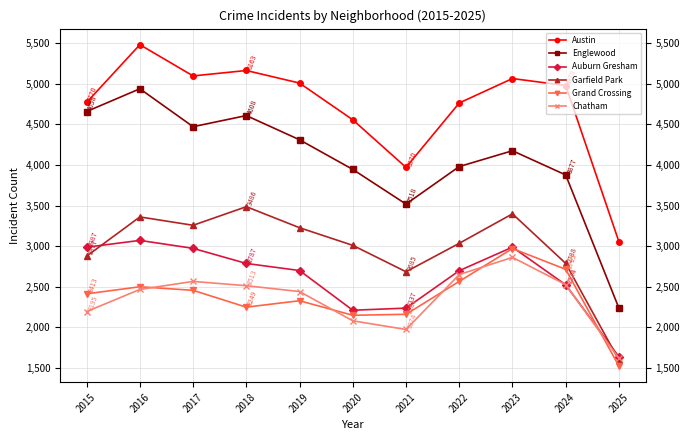

The value of Austin at 2025 is 987. True or false?

False